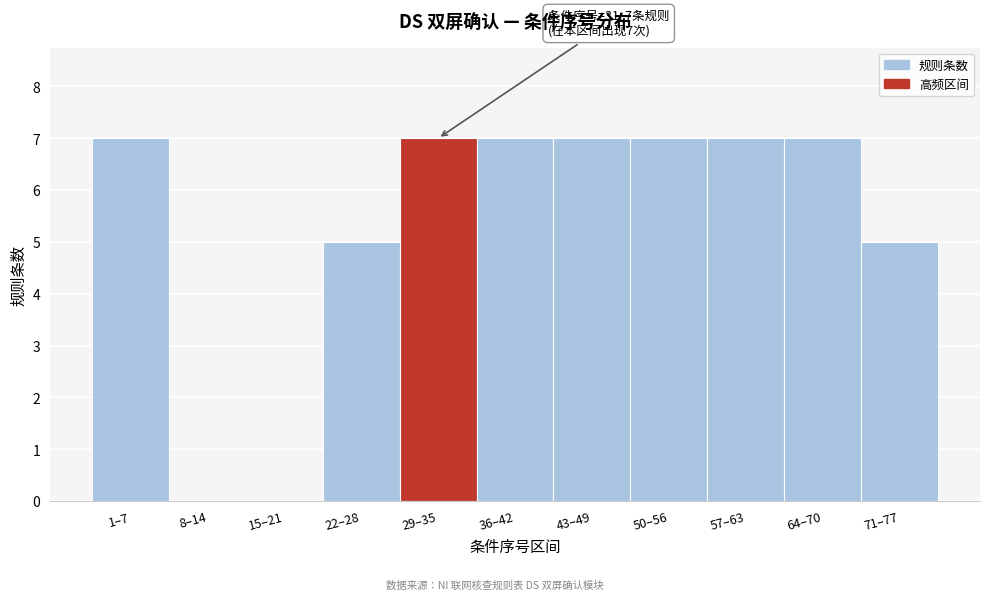

Reading right to left, what are all the values shown in this chart?

71–77=5	64–70=7	57–63=7	50–56=7	43–49=7	36–42=7	29–35=7	22–28=5	15–21=0	8–14=0	1–7=7